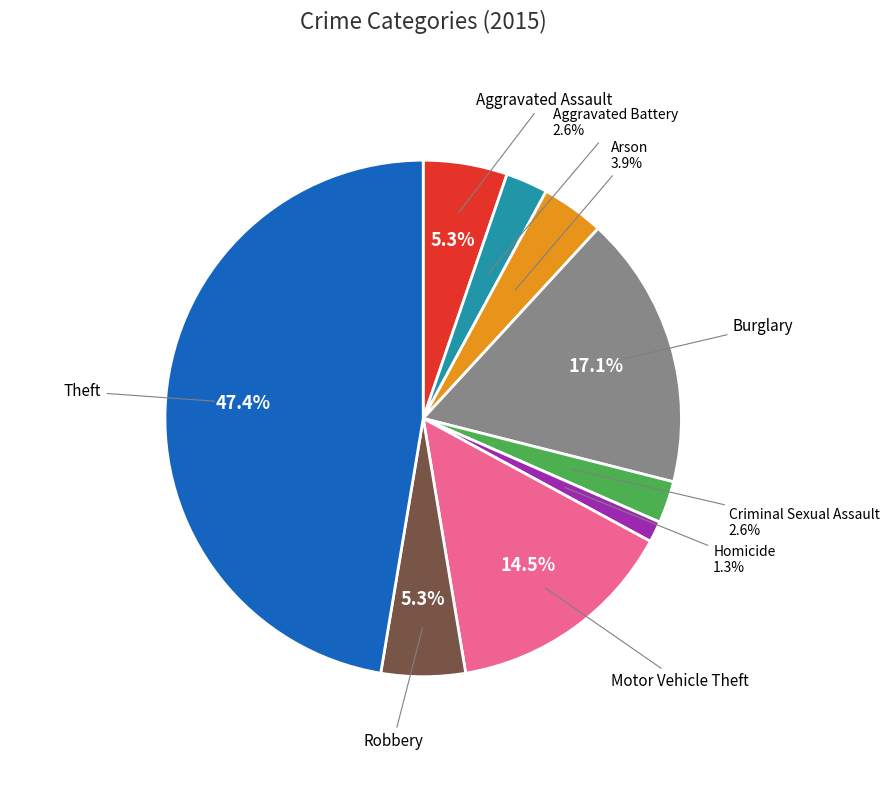

Does any single category account for the majority?

No